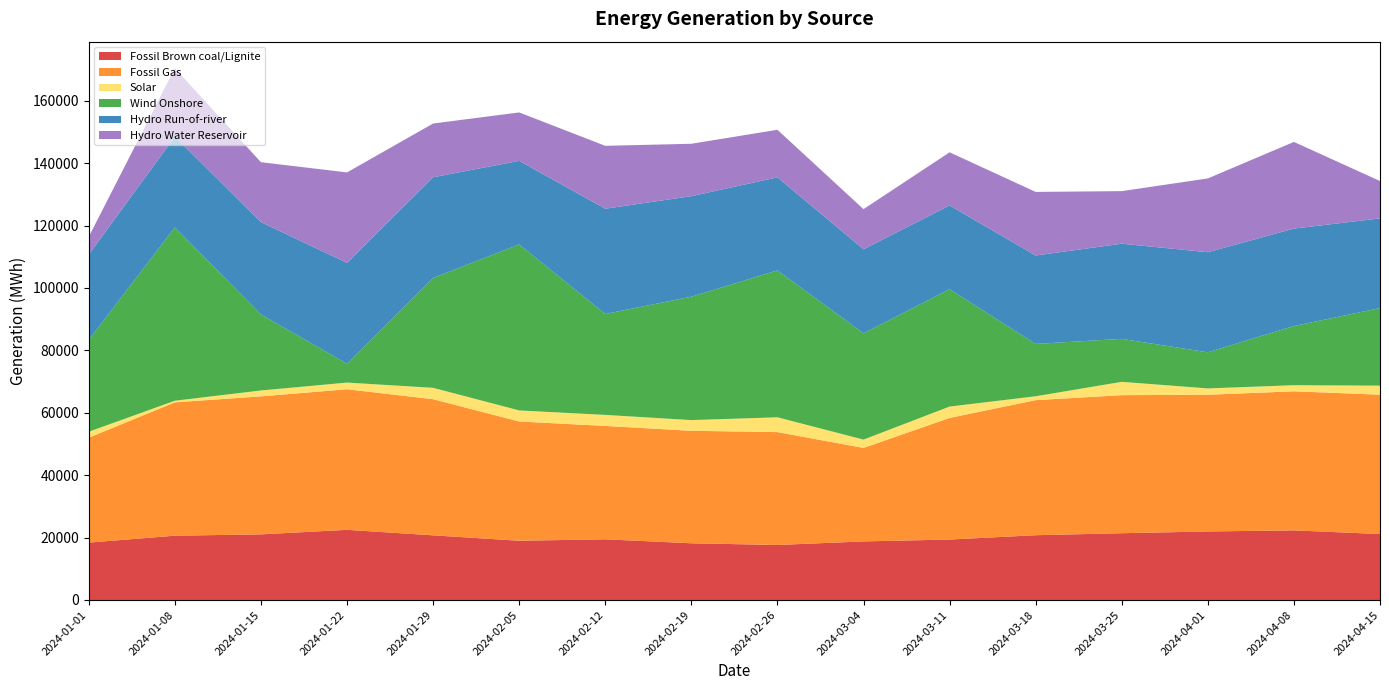

Reading left to right, what are all the values shown in this chart?

Fossil Brown coal/Lignite: 18393.8	20605.2	21034.2	22484.8	20726.0	18988.5	19450.0	18177.0	17633.2	18774.2	19376.8	20760.2	21402.5	21964.5	22312.8	21134.0
Fossil Gas: 33624.5	42733.8	44220.0	45052.0	43614.0	38219.2	36327.0	36047.8	36169.2	29957.0	38966.2	43281.5	44240.8	43807.0	44566.5	44659.0
Solar: 1902.8	521.0	1887.8	2138.5	3654.5	3543.0	3542.0	3428.0	4748.0	2673.2	3644.8	1246.0	4269.5	2033.2	1952.5	2895.2
Wind Onshore: 29415.8	55547.2	24366.8	6036.5	35199.0	53200.2	32338.5	39544.8	47074.8	34055.5	37600.2	16777.2	13770.8	11575.2	18963.8	24859.5
Hydro Run-of-river: 27339.2	29050.0	29591.5	32300.2	32272.0	26782.5	33730.2	32214.5	29809.8	26946.2	26838.8	28329.5	30494.5	32069.2	31220.2	28739.5
Hydro Water Reservoir: 5732.0	21946.0	19195.2	29011.8	17227.2	15509.2	20156.0	16790.8	15248.0	12841.5	17038.5	20378.8	16845.5	23646.5	27778.5	11974.8